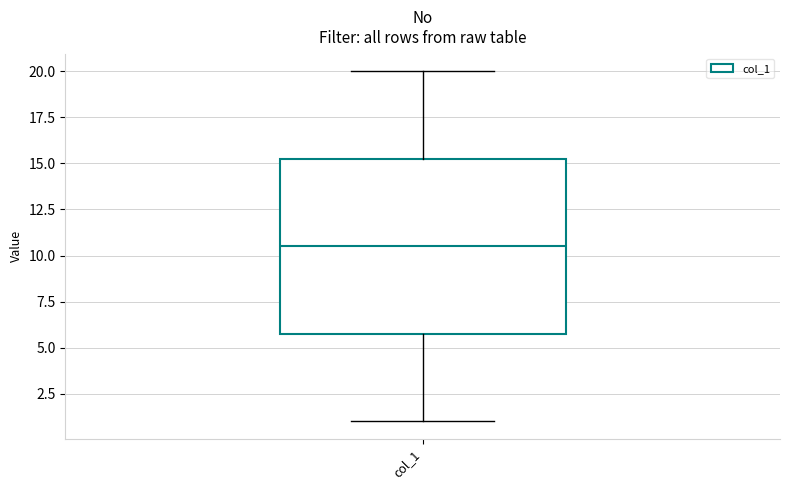

Where does the median line of the box for col_1 sit on the y-axis? The values are not printed on the chart, so give them approximately, as read against the axis.

10.5